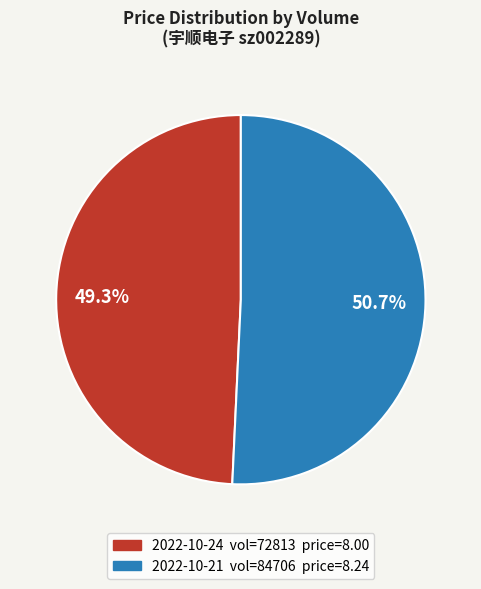

Is there any slice that represents more than half of the pie?

Yes